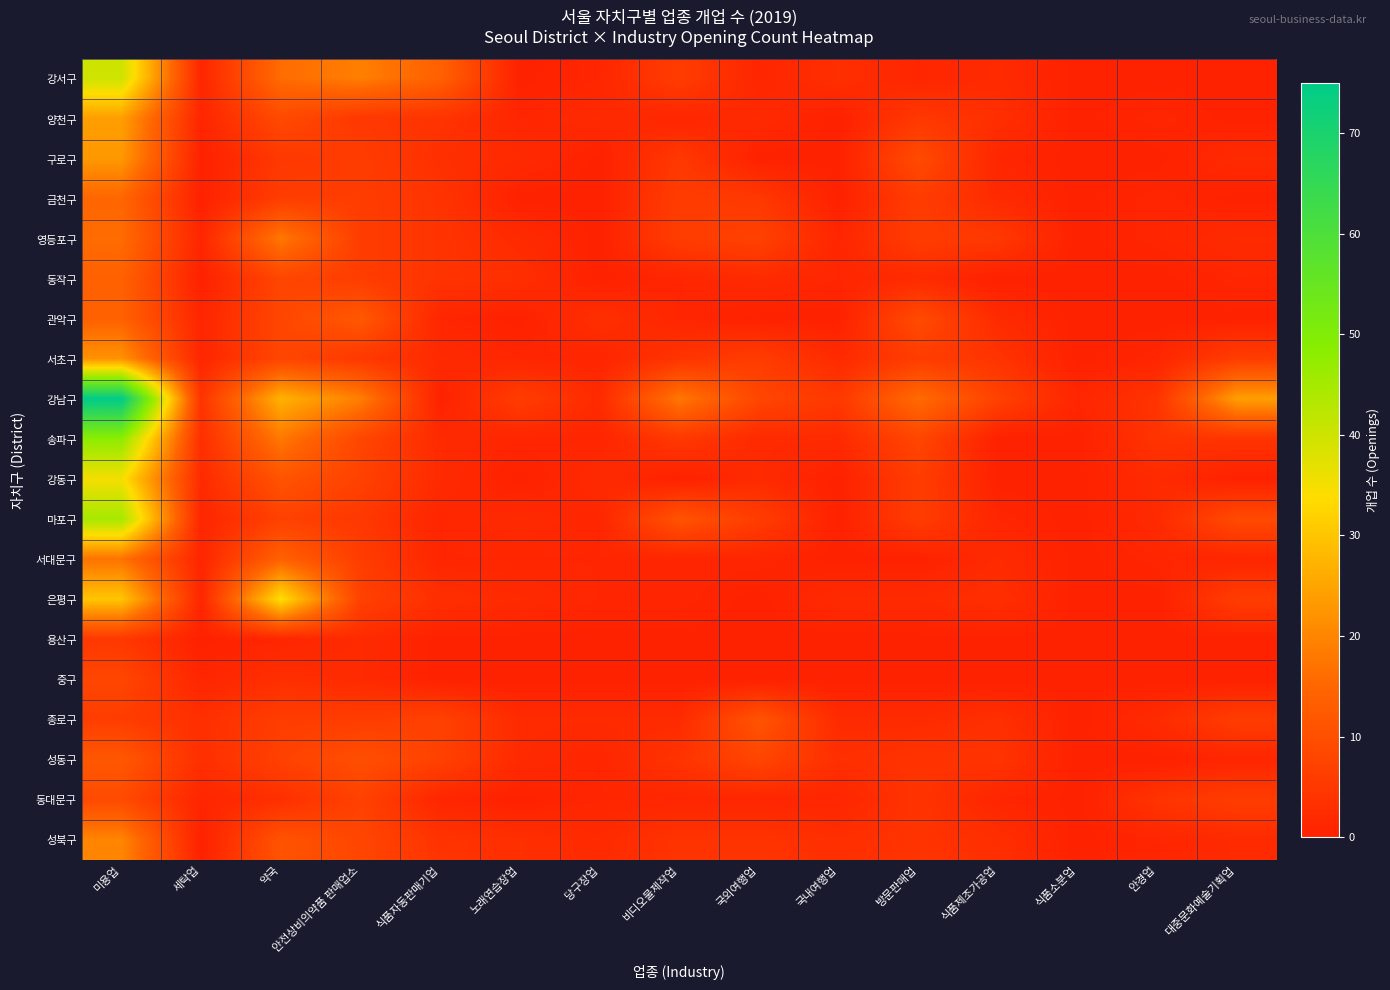

Reading left to right, transcribe all the data shown in this chart.

강서구: 미용업=40	세탁업=1	약국=16	안전상비의약품 판매업소=19	식품자동판매기업=14	노래연습장업=0	당구장업=1	비디오물제작업=6	국외여행업=1	국내여행업=3	방문판매업=1	식품제조가공업=2	식품소분업=0	안경업=0	대중문화예술기획업=0
양천구: 미용업=24	세탁업=1	약국=9	안전상비의약품 판매업소=5	식품자동판매기업=4	노래연습장업=1	당구장업=2	비디오물제작업=1	국외여행업=2	국내여행업=0	방문판매업=5	식품제조가공업=3	식품소분업=0	안경업=1	대중문화예술기획업=0
구로구: 미용업=23	세탁업=0	약국=5	안전상비의약품 판매업소=6	식품자동판매기업=3	노래연습장업=2	당구장업=0	비디오물제작업=5	국외여행업=0	국내여행업=0	방문판매업=9	식품제조가공업=1	식품소분업=0	안경업=0	대중문화예술기획업=2
금천구: 미용업=15	세탁업=0	약국=6	안전상비의약품 판매업소=6	식품자동판매기업=4	노래연습장업=0	당구장업=0	비디오물제작업=6	국외여행업=5	국내여행업=0	방문판매업=6	식품제조가공업=2	식품소분업=0	안경업=1	대중문화예술기획업=0
영등포구: 미용업=16	세탁업=1	약국=18	안전상비의약품 판매업소=6	식품자동판매기업=4	노래연습장업=2	당구장업=0	비디오물제작업=6	국외여행업=7	국내여행업=1	방문판매업=6	식품제조가공업=5	식품소분업=0	안경업=1	대중문화예술기획업=2
동작구: 미용업=14	세탁업=0	약국=8	안전상비의약품 판매업소=6	식품자동판매기업=4	노래연습장업=3	당구장업=0	비디오물제작업=1	국외여행업=2	국내여행업=1	방문판매업=2	식품제조가공업=0	식품소분업=0	안경업=0	대중문화예술기획업=1
관악구: 미용업=14	세탁업=1	약국=8	안전상비의약품 판매업소=12	식품자동판매기업=1	노래연습장업=0	당구장업=3	비디오물제작업=1	국외여행업=0	국내여행업=0	방문판매업=9	식품제조가공업=2	식품소분업=0	안경업=0	대중문화예술기획업=0
서초구: 미용업=22	세탁업=1	약국=8	안전상비의약품 판매업소=5	식품자동판매기업=2	노래연습장업=1	당구장업=1	비디오물제작업=4	국외여행업=6	국내여행업=2	방문판매업=6	식품제조가공업=4	식품소분업=0	안경업=1	대중문화예술기획업=6
강남구: 미용업=75	세탁업=4	약국=27	안전상비의약품 판매업소=19	식품자동판매기업=0	노래연습장업=6	당구장업=2	비디오물제작업=18	국외여행업=8	국내여행업=5	방문판매업=16	식품제조가공업=7	식품소분업=1	안경업=4	대중문화예술기획업=24
송파구: 미용업=48	세탁업=3	약국=18	안전상비의약품 판매업소=8	식품자동판매기업=2	노래연습장업=1	당구장업=1	비디오물제작업=5	국외여행업=2	국내여행업=2	방문판매업=8	식품제조가공업=0	식품소분업=0	안경업=4	대중문화예술기획업=4
강동구: 미용업=35	세탁업=2	약국=11	안전상비의약품 판매업소=7	식품자동판매기업=2	노래연습장업=0	당구장업=2	비디오물제작업=0	국외여행업=2	국내여행업=0	방문판매업=6	식품제조가공업=0	식품소분업=0	안경업=2	대중문화예술기획업=0
마포구: 미용업=45	세탁업=1	약국=7	안전상비의약품 판매업소=5	식품자동판매기업=1	노래연습장업=2	당구장업=1	비디오물제작업=11	국외여행업=6	국내여행업=0	방문판매업=6	식품제조가공업=1	식품소분업=0	안경업=2	대중문화예술기획업=9
서대문구: 미용업=17	세탁업=1	약국=14	안전상비의약품 판매업소=6	식품자동판매기업=1	노래연습장업=1	당구장업=1	비디오물제작업=1	국외여행업=1	국내여행업=0	방문판매업=0	식품제조가공업=2	식품소분업=0	안경업=1	대중문화예술기획업=1
은평구: 미용업=30	세탁업=1	약국=34	안전상비의약품 판매업소=7	식품자동판매기업=3	노래연습장업=2	당구장업=1	비디오물제작업=1	국외여행업=0	국내여행업=2	방문판매업=2	식품제조가공업=3	식품소분업=0	안경업=0	대중문화예술기획업=6
용산구: 미용업=5	세탁업=0	약국=1	안전상비의약품 판매업소=2	식품자동판매기업=0	노래연습장업=0	당구장업=0	비디오물제작업=0	국외여행업=0	국내여행업=0	방문판매업=0	식품제조가공업=0	식품소분업=0	안경업=0	대중문화예술기획업=0
중구: 미용업=8	세탁업=1	약국=3	안전상비의약품 판매업소=2	식품자동판매기업=0	노래연습장업=0	당구장업=0	비디오물제작업=0	국외여행업=0	국내여행업=0	방문판매업=0	식품제조가공업=0	식품소분업=0	안경업=0	대중문화예술기획업=0
종로구: 미용업=6	세탁업=3	약국=6	안전상비의약품 판매업소=6	식품자동판매기업=7	노래연습장업=2	당구장업=2	비디오물제작업=2	국외여행업=11	국내여행업=2	방문판매업=2	식품제조가공업=3	식품소분업=0	안경업=2	대중문화예술기획업=6
성동구: 미용업=12	세탁업=3	약국=7	안전상비의약품 판매업소=10	식품자동판매기업=7	노래연습장업=2	당구장업=1	비디오물제작업=4	국외여행업=8	국내여행업=3	방문판매업=4	식품제조가공업=4	식품소분업=0	안경업=0	대중문화예술기획업=1
동대문구: 미용업=9	세탁업=1	약국=3	안전상비의약품 판매업소=7	식품자동판매기업=1	노래연습장업=0	당구장업=1	비디오물제작업=1	국외여행업=1	국내여행업=1	방문판매업=4	식품제조가공업=1	식품소분업=0	안경업=4	대중문화예술기획업=6
성북구: 미용업=20	세탁업=0	약국=11	안전상비의약품 판매업소=8	식품자동판매기업=4	노래연습장업=3	당구장업=2	비디오물제작업=4	국외여행업=4	국내여행업=3	방문판매업=4	식품제조가공업=3	식품소분업=0	안경업=1	대중문화예술기획업=2